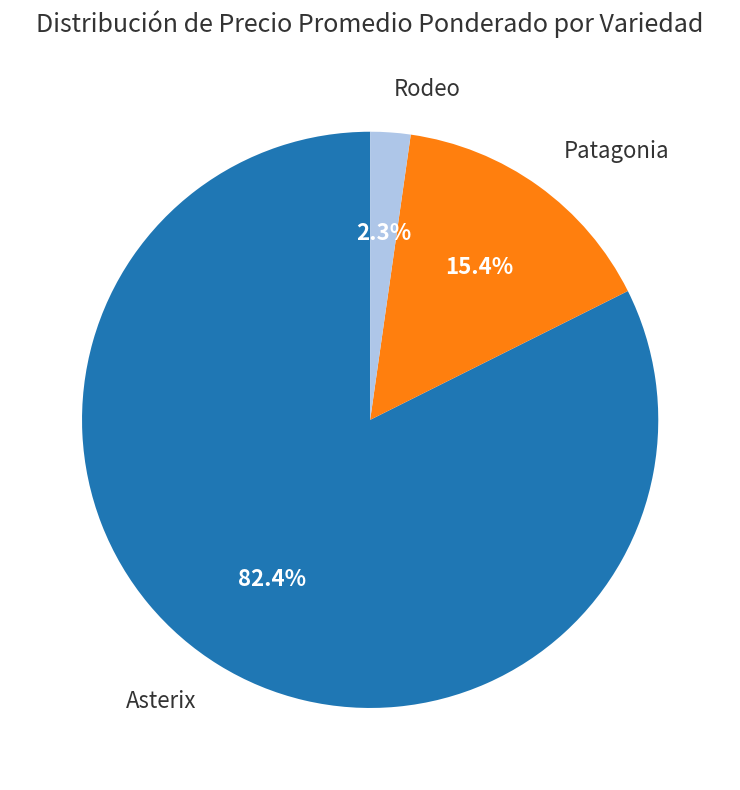

Is the sum of Asterix and Rodeo greater than half?

Yes